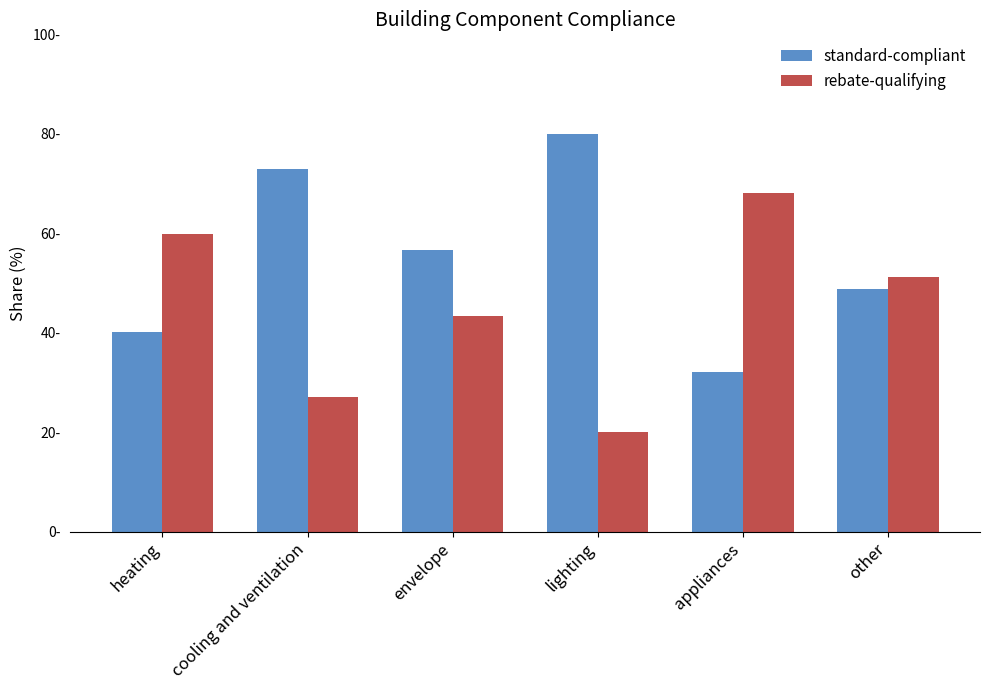

What is the spread (max minus min) of values at other?

2.2